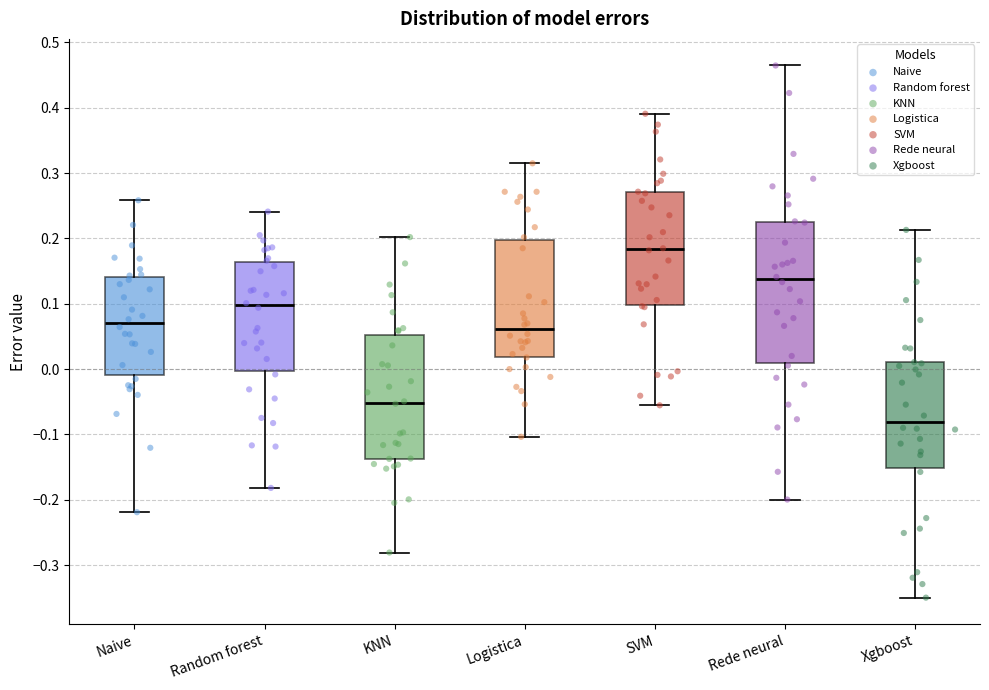

Which box is the tallest, from its lower edge to its upper edge?

Rede neural